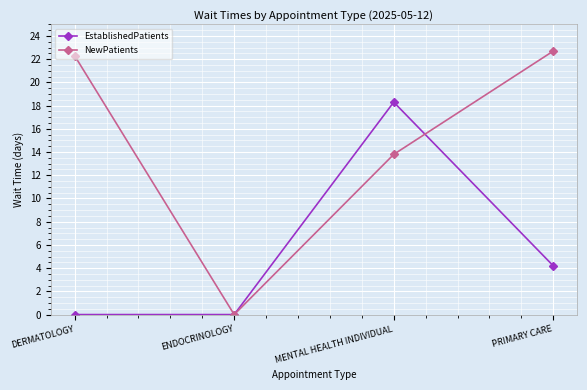

What position from the right is ENDOCRINOLOGY?

3